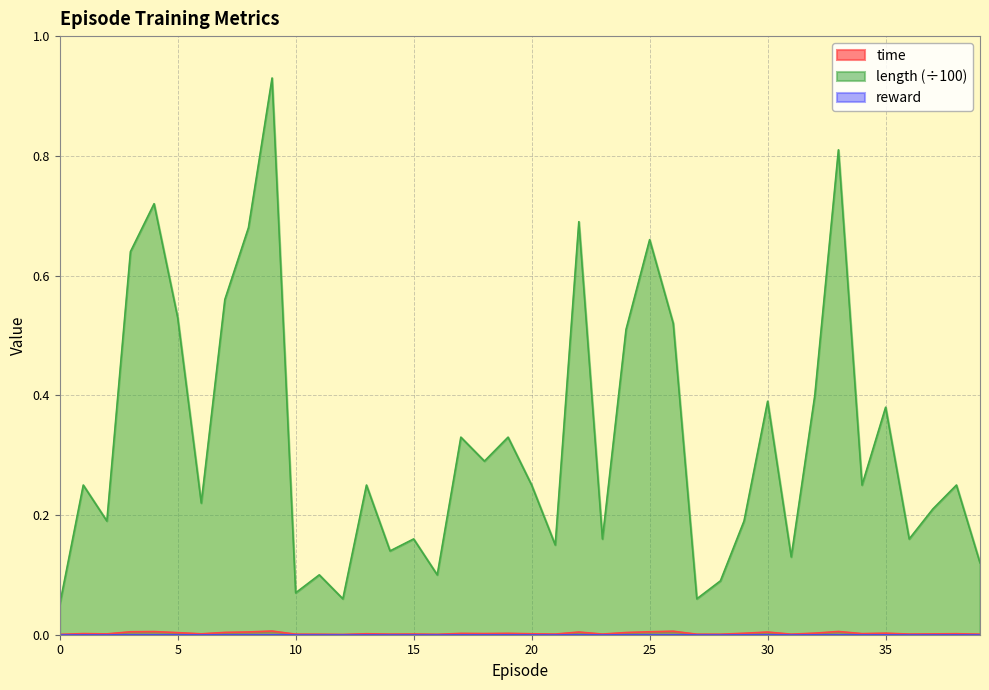

List the labels in order of length value, largest first.

9, 33, 4, 22, 8, 25, 3, 7, 5, 26, 24, 32, 30, 35, 17, 19, 18, 1, 13, 20, 34, 38, 6, 37, 2, 29, 15, 23, 36, 21, 14, 31, 39, 11, 16, 28, 10, 12, 27, 0